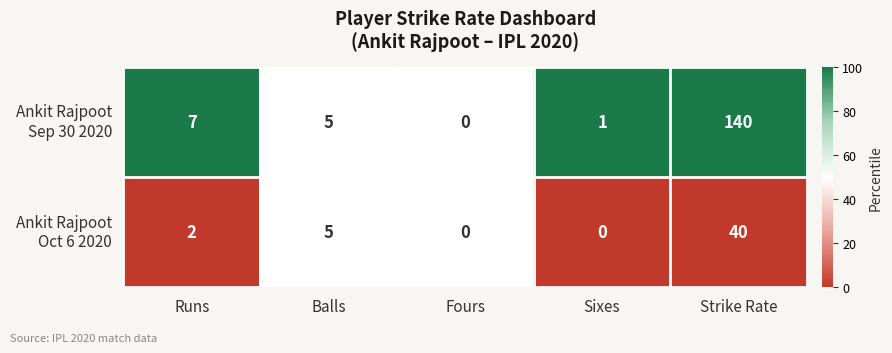

What is the greatest value displayed?

140